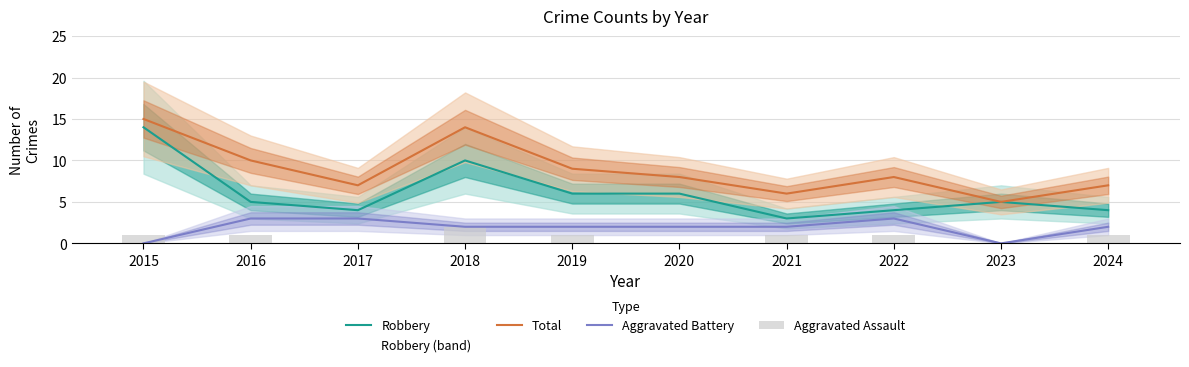

At which label does Aggravated Battery reach its peak?

2016